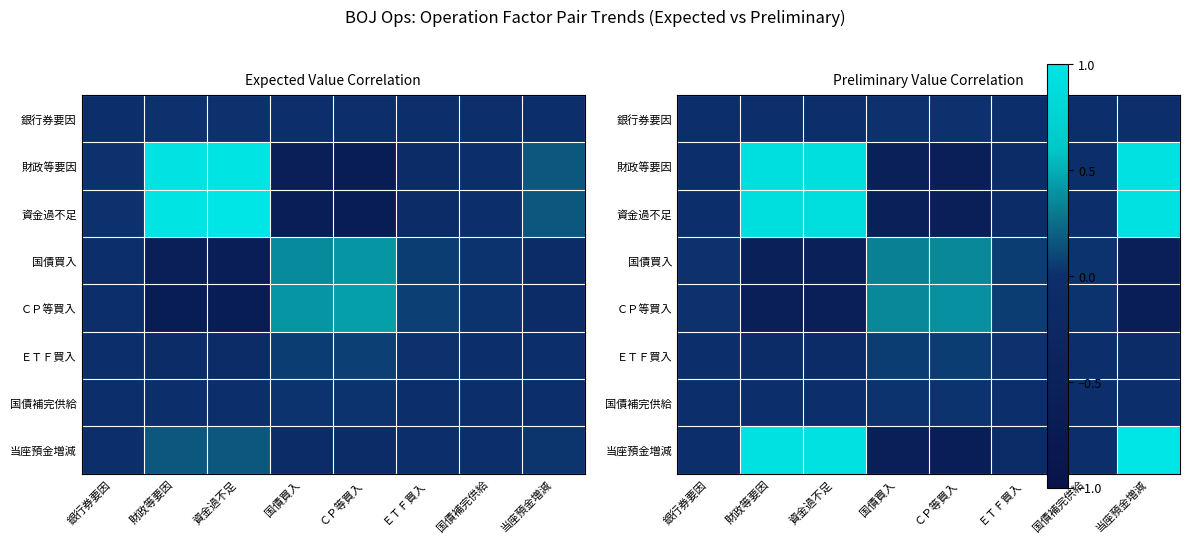

What is the minimum value for 資金過不足?

-0.6